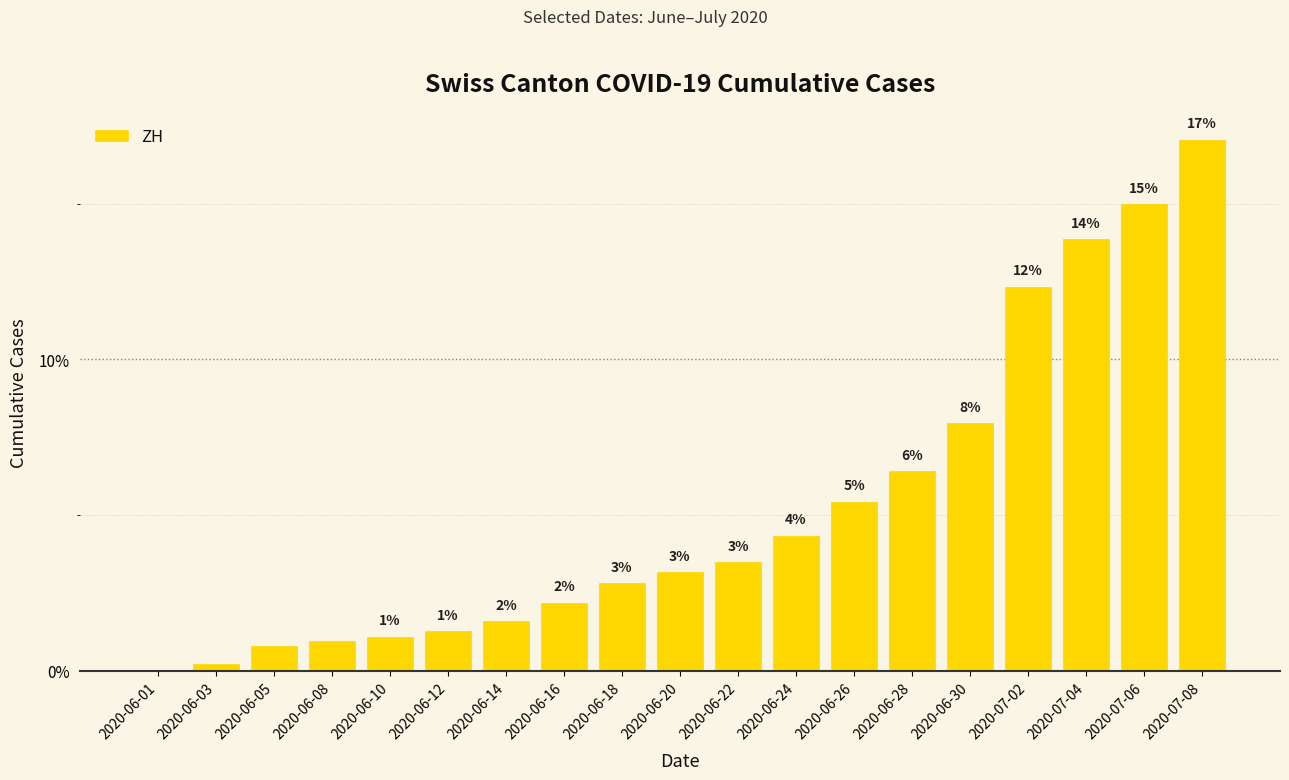

What is the value of the 7th bar from the left?

1.6